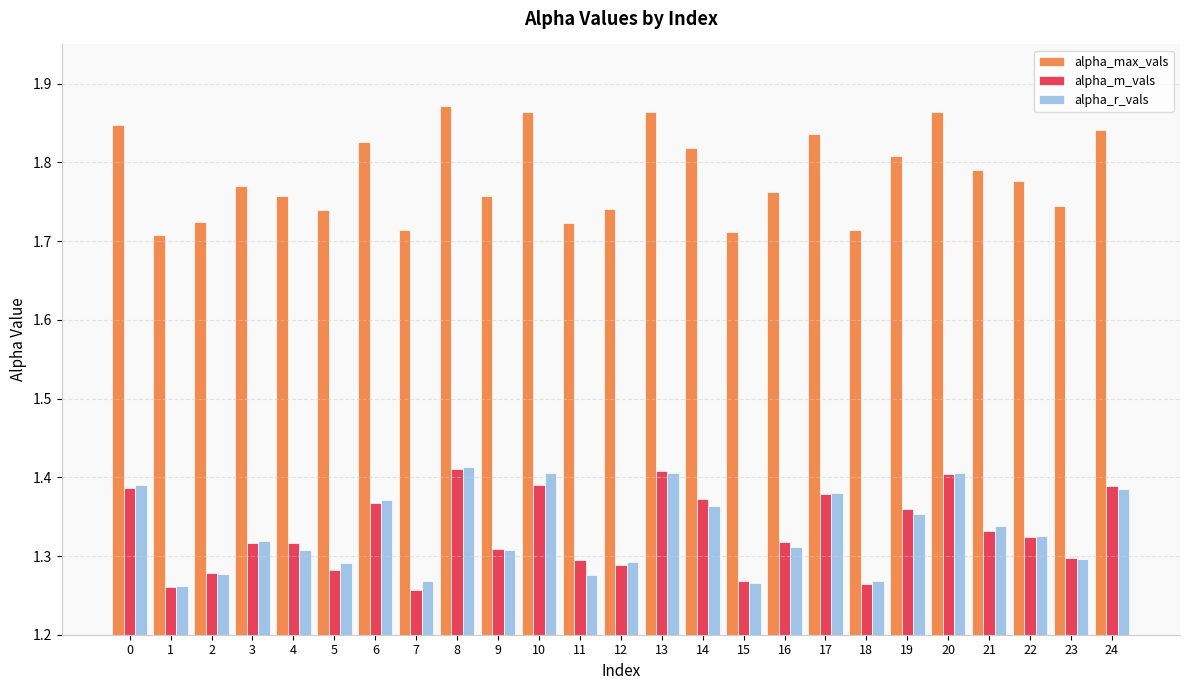

Which series changed the most between 2 and 19?

alpha_max_vals